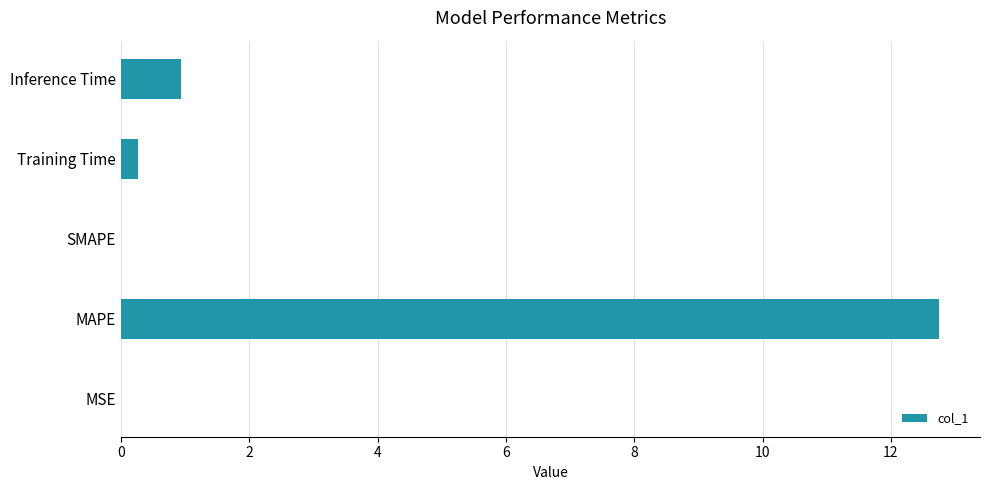

The value at Training Time is 0.3. True or false?

True